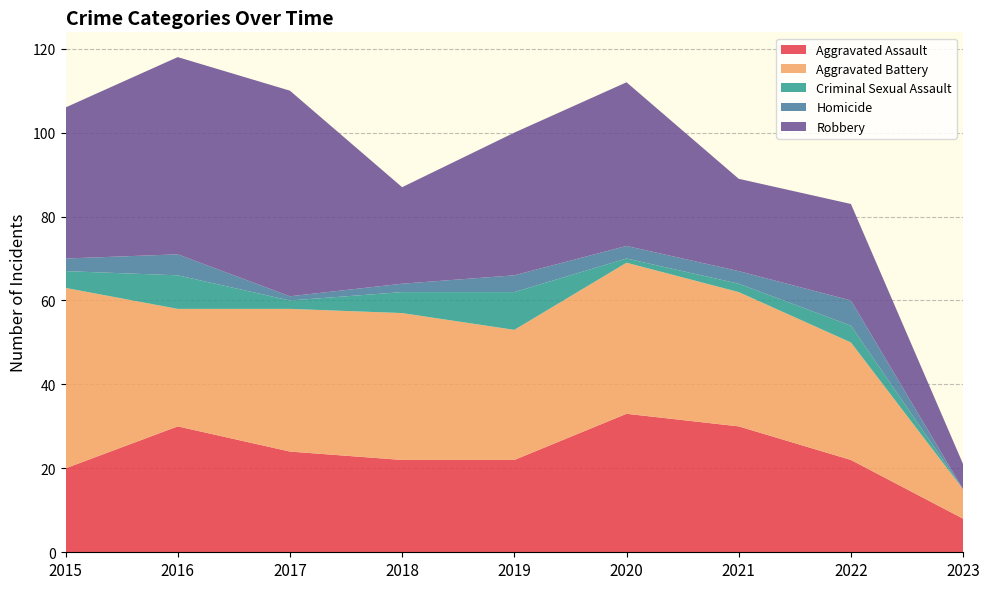

Reading right to left, list all the values displayed in this chart.

Aggravated Assault: 8	22	30	33	22	22	24	30	20
Aggravated Battery: 7	28	32	36	31	35	34	28	43
Criminal Sexual Assault: 0	4	2	1	9	5	2	8	4
Homicide: 0	6	3	3	4	2	1	5	3
Robbery: 6	23	22	39	34	23	49	47	36